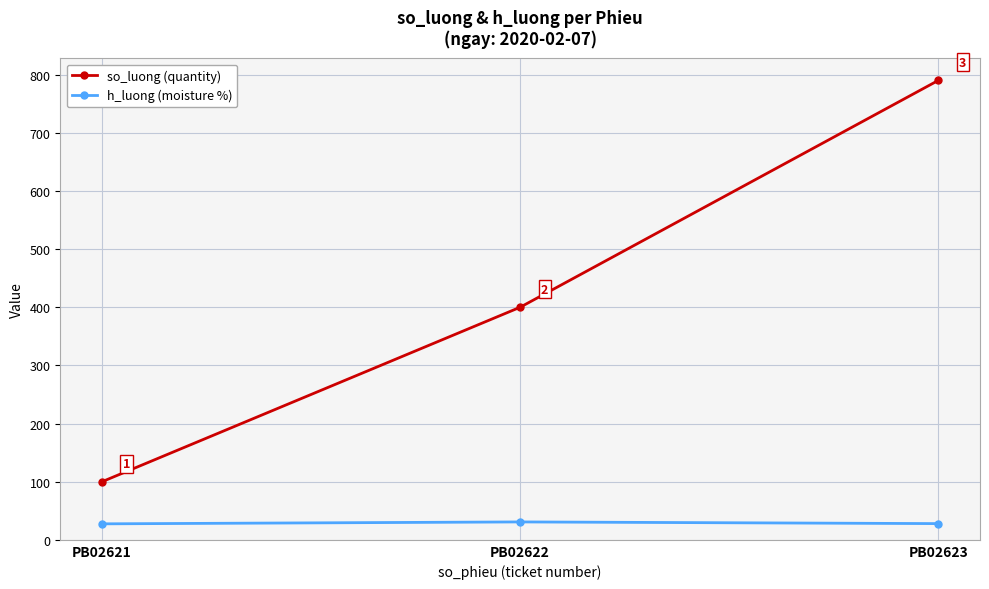

What value does the h_luong (moisture %) series have at PB02622?

30.8